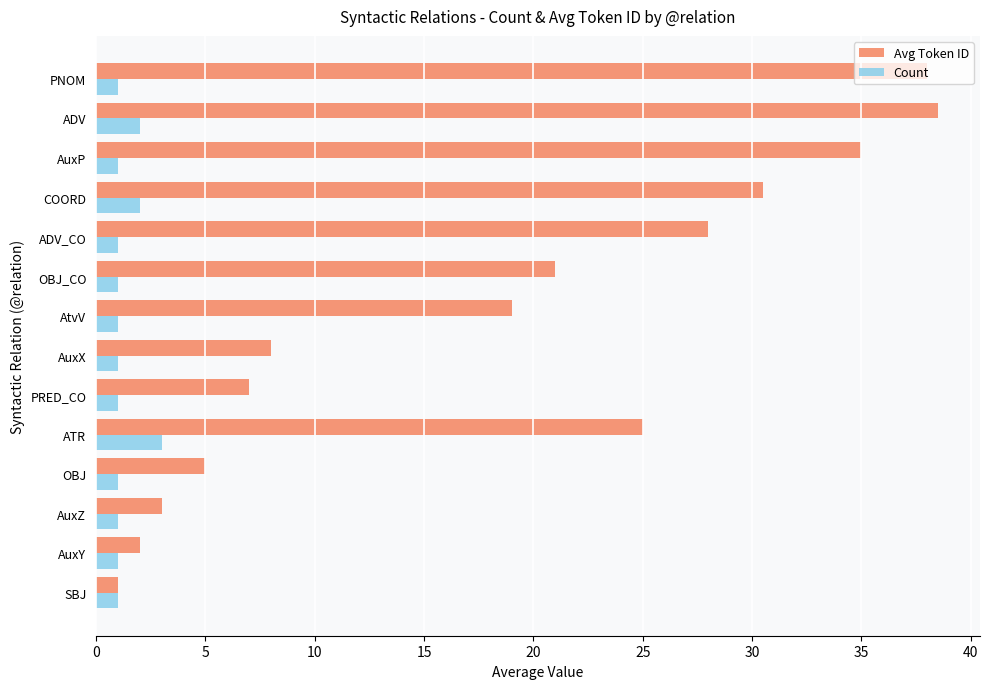

What is the sum of the Count values at AuxP and SBJ?

2.0